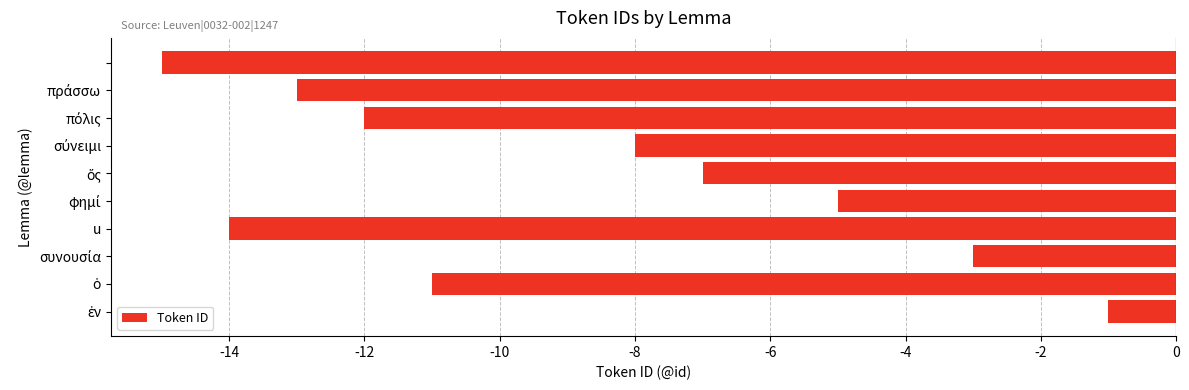

What is the difference between the maximum and second lowest values?

13